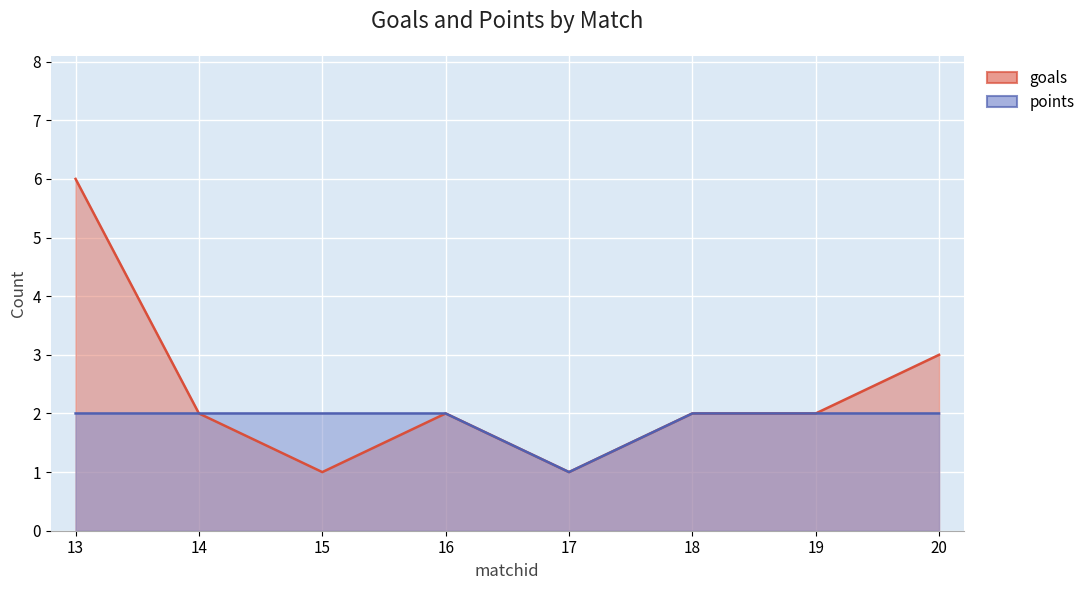

At which category does goals reach its first local peak?

16